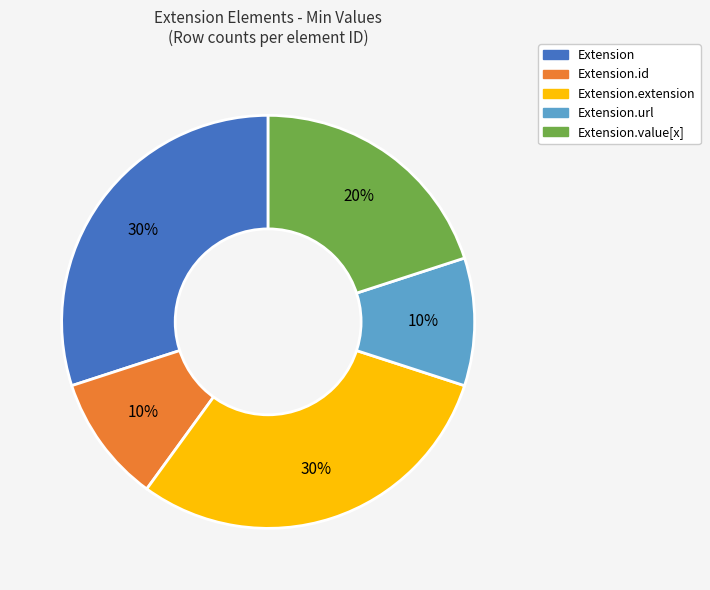

Combined, do Extension.url and Extension.id account for over 50%?

No